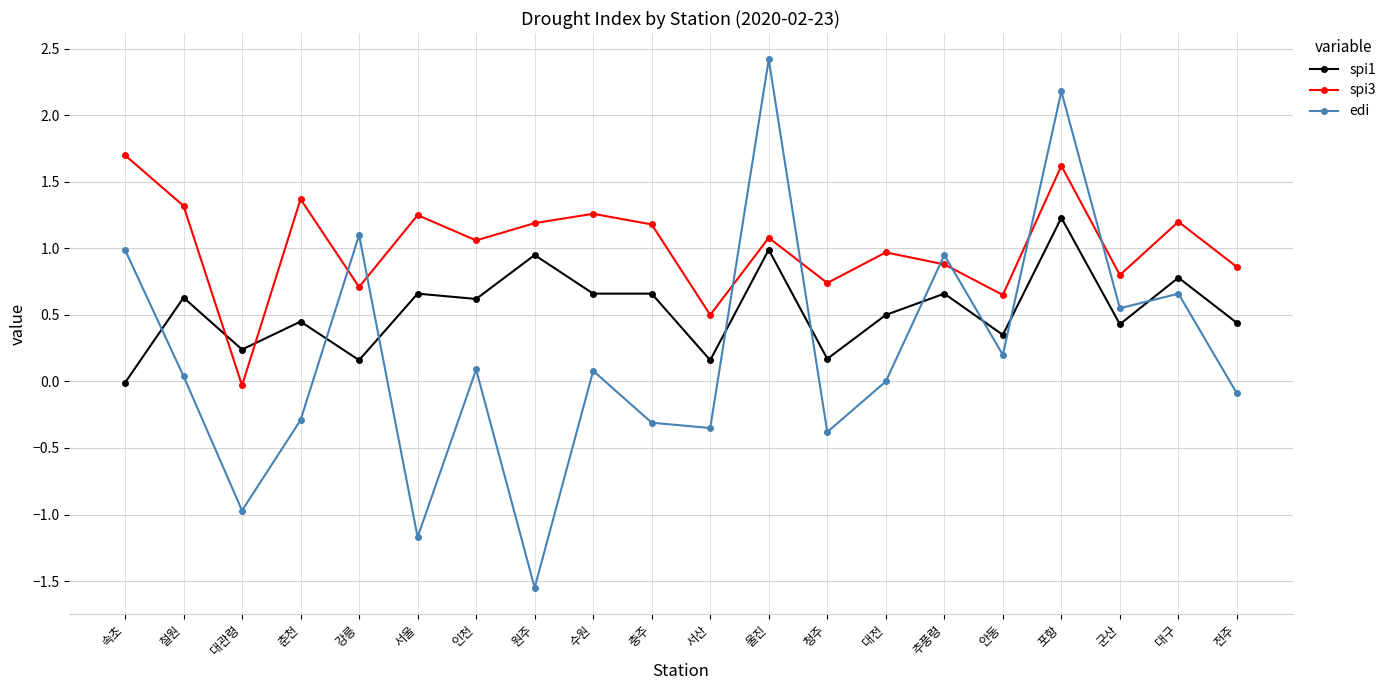

What is the spread (max minus min) of values at 청주?

1.1